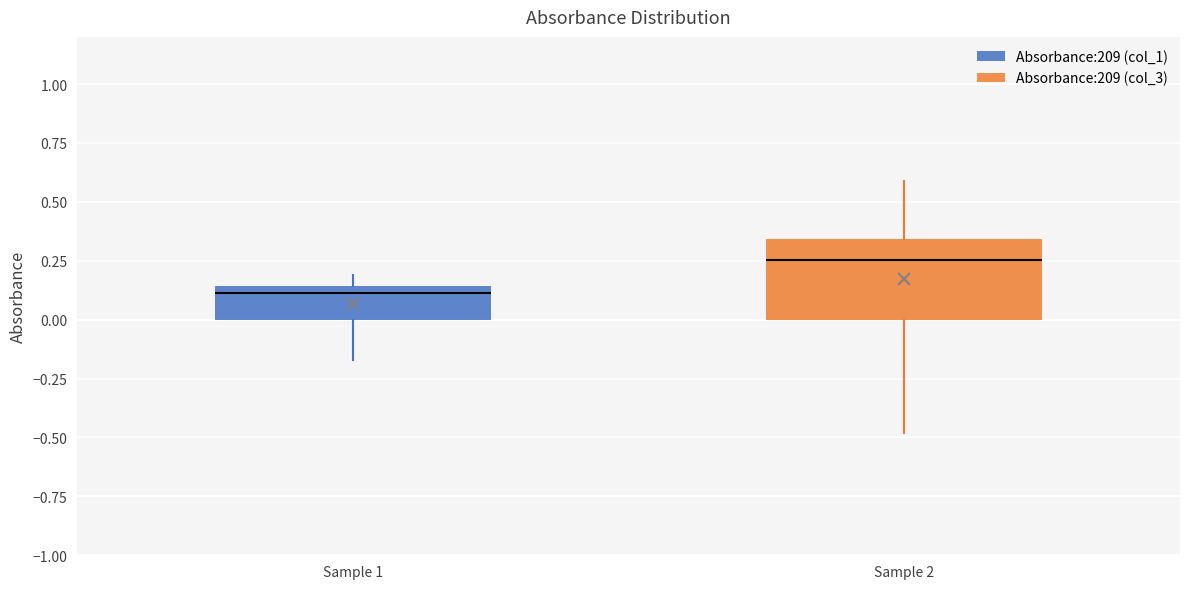

Where is the upper edge of the box for Sample 1 on the y-axis? The values are not printed on the chart, so give them approximately, as read against the axis.

0.15